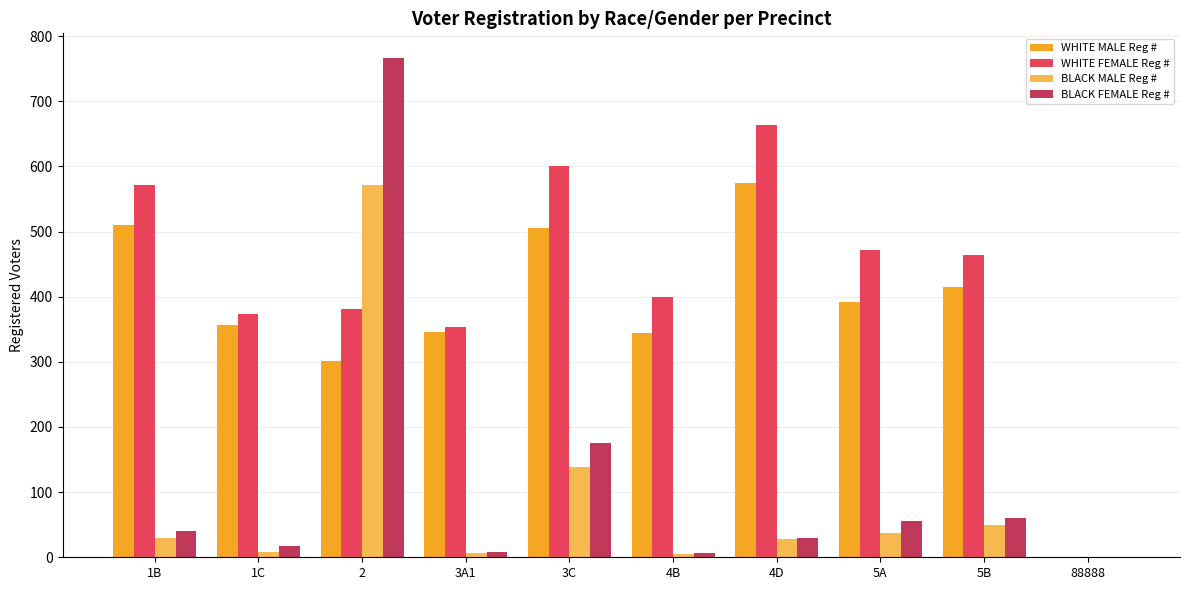

Is the value of WHITE FEMALE Reg # at 5A greater than the value of WHITE MALE Reg # at 4B?

Yes